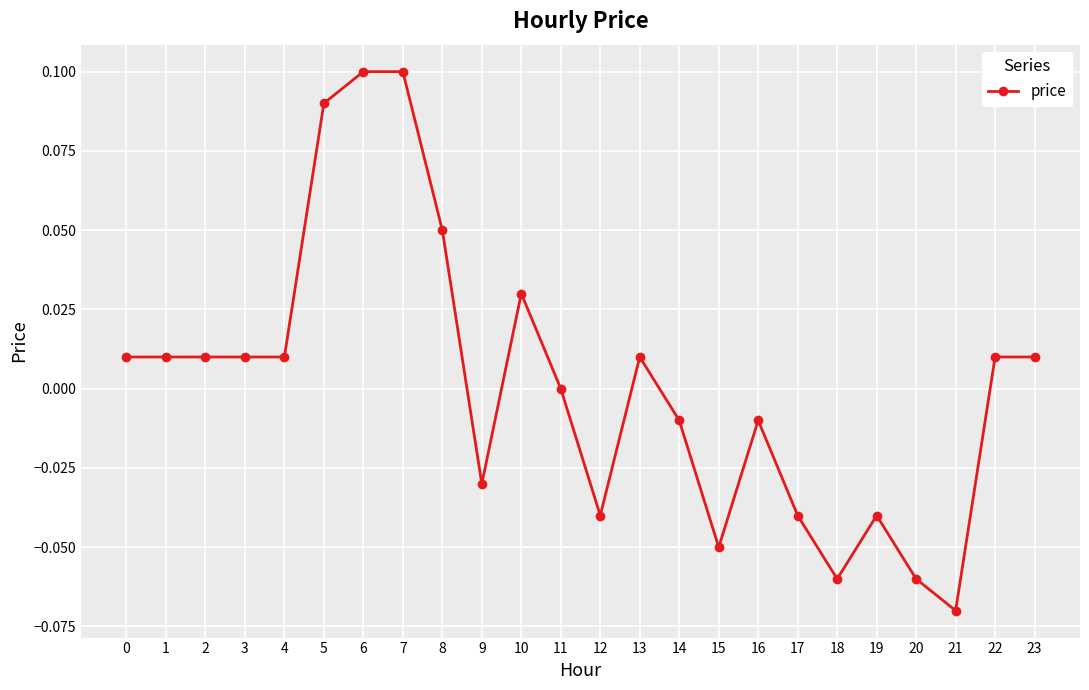

What is the difference between the maximum and second lowest values?

0.2